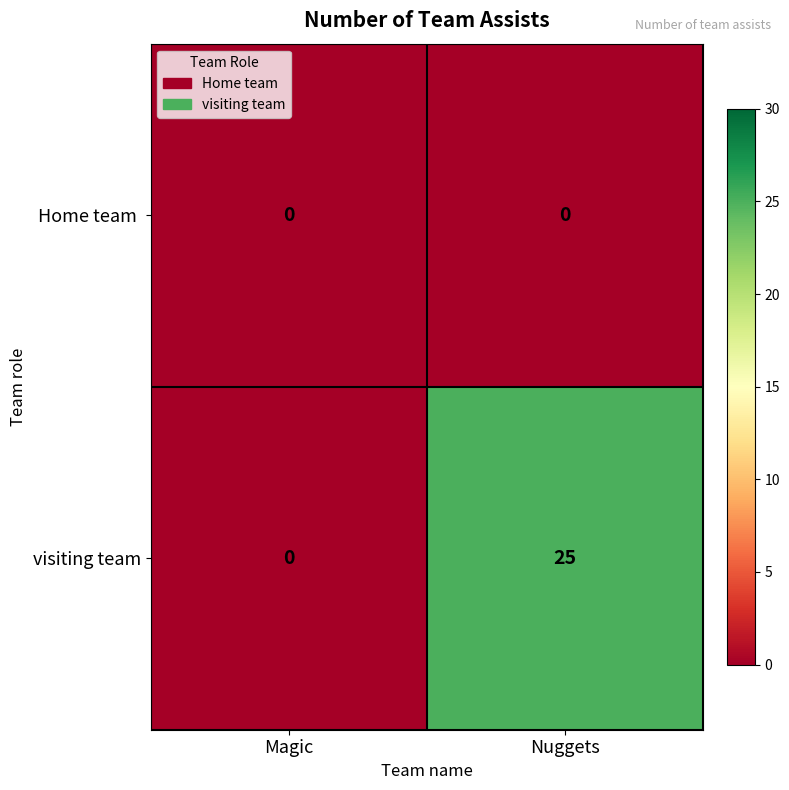

At which label does visiting team reach its minimum?

Magic